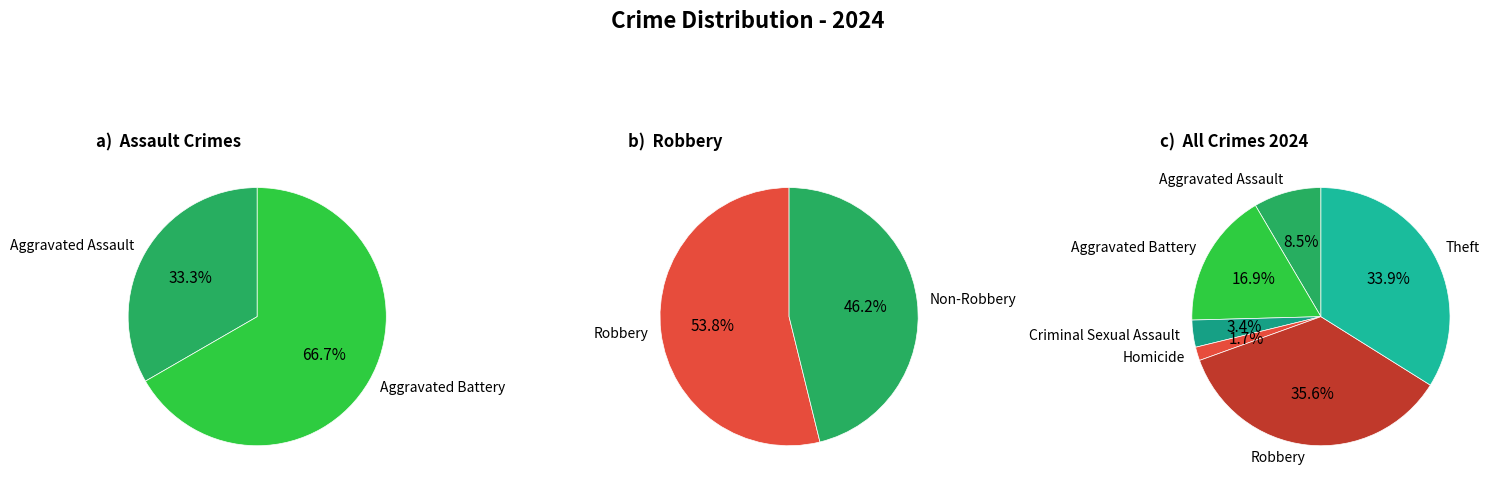

How much of the chart is everything except Aggravated Battery?

83.1%